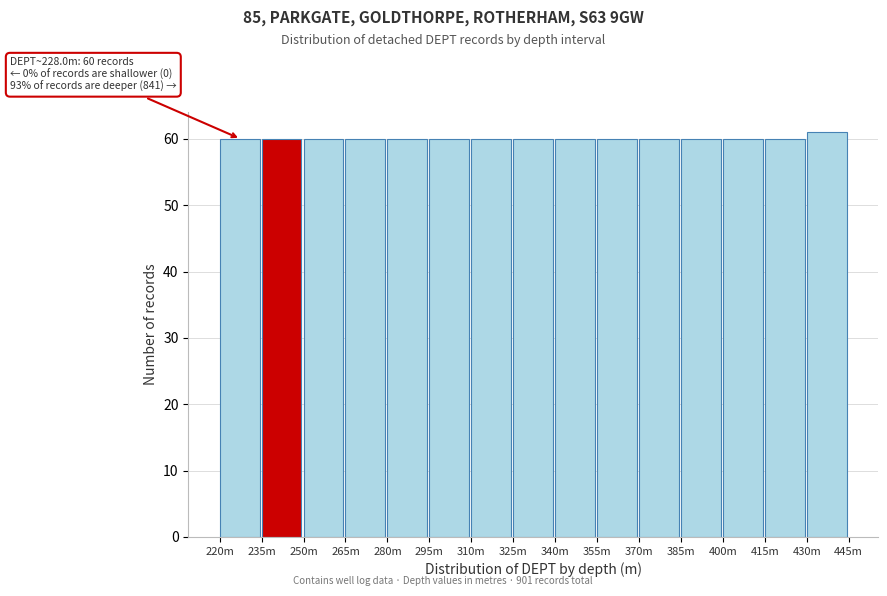

Reading left to right, list all the values displayed in this chart.

60	60	60	60	60	60	60	60	60	60	60	60	60	60	61